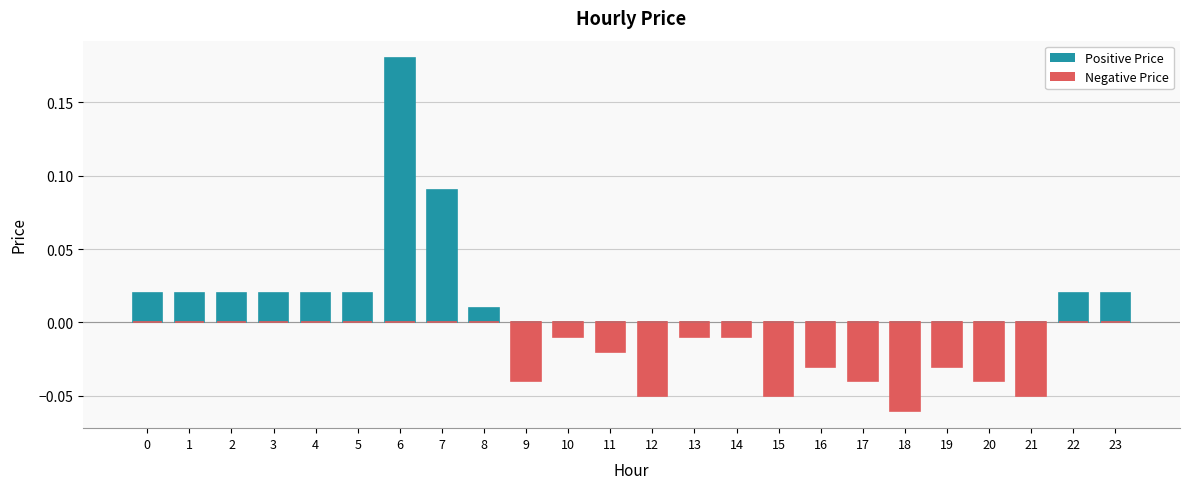

Which category has the lowest value in the Negative Price series?

18